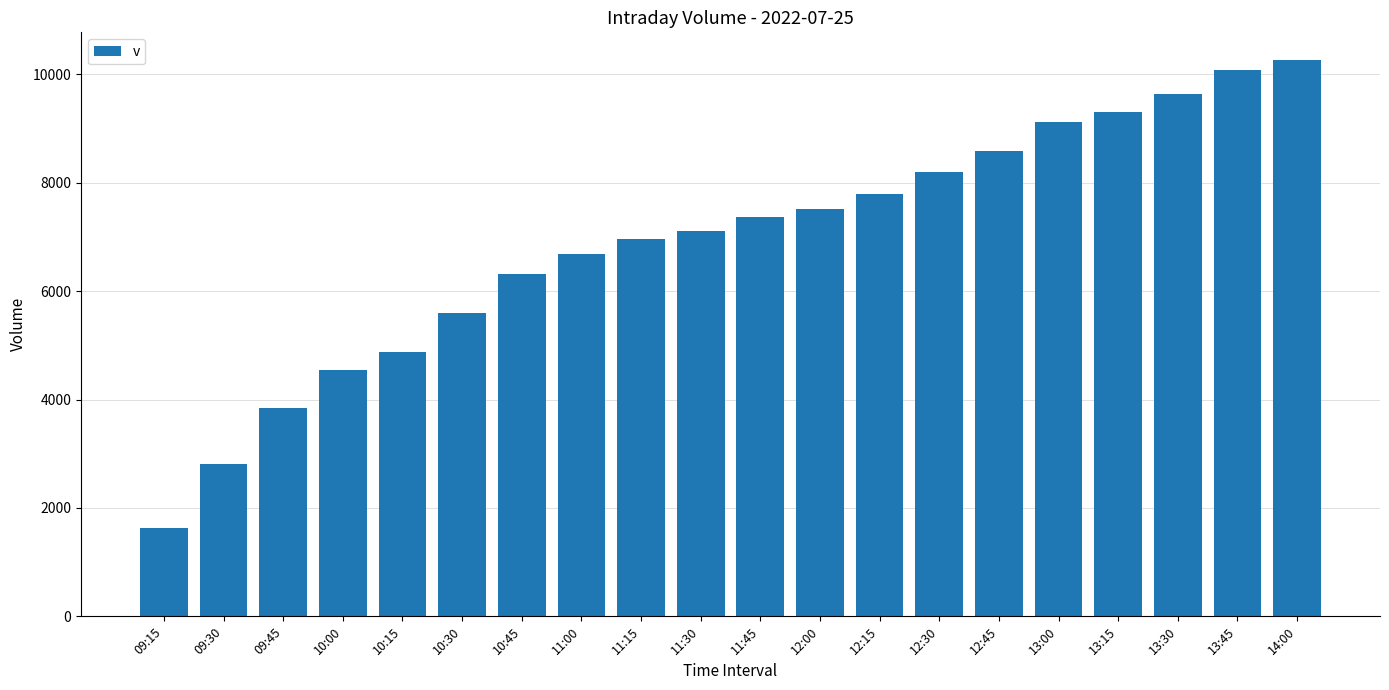

Reading left to right, what are all the values shown in this chart?

09:15=1634	09:30=2805	09:45=3846	10:00=4539	10:15=4878	10:30=5602	10:45=6326	11:00=6693	11:15=6966	11:30=7119	11:45=7368	12:00=7512	12:15=7796	12:30=8202	12:45=8588	13:00=9116	13:15=9314	13:30=9637	13:45=10074	14:00=10264